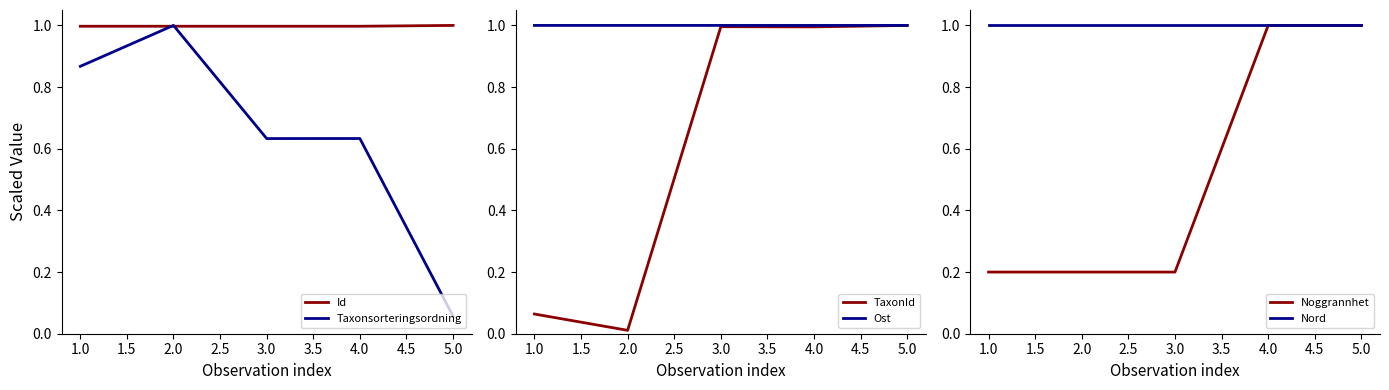

Read the Id value at 3.0.

1.0